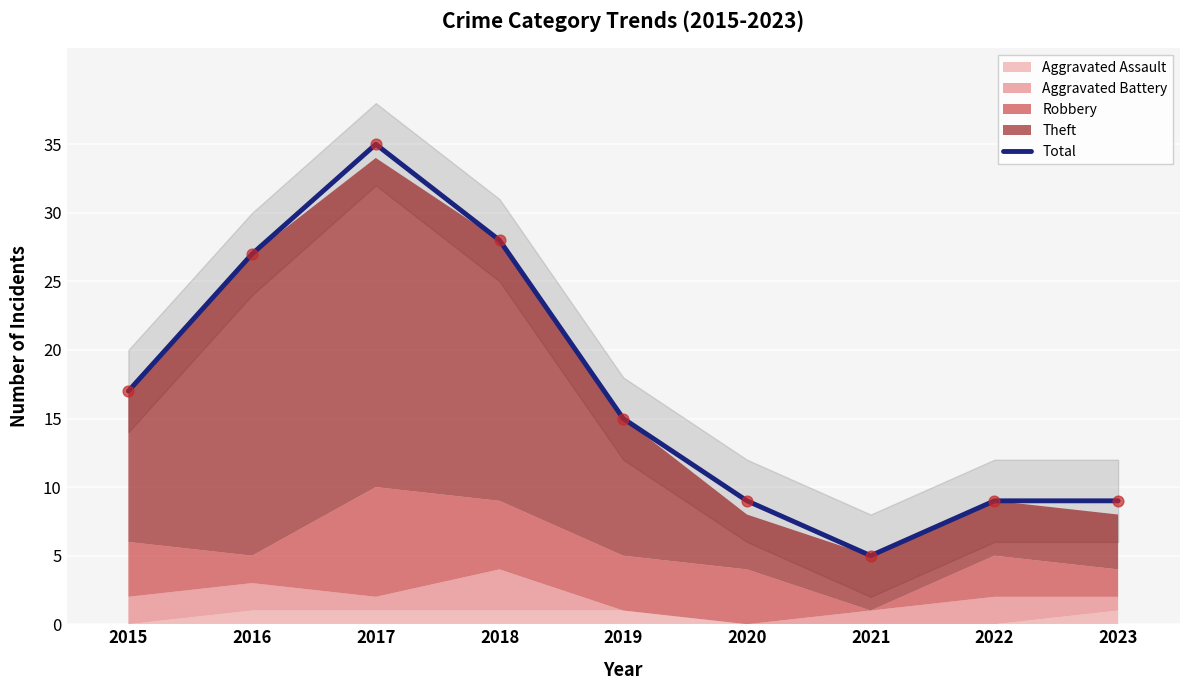

Approximately how many times larger is the value at 2015 compared to 2019?

1.1